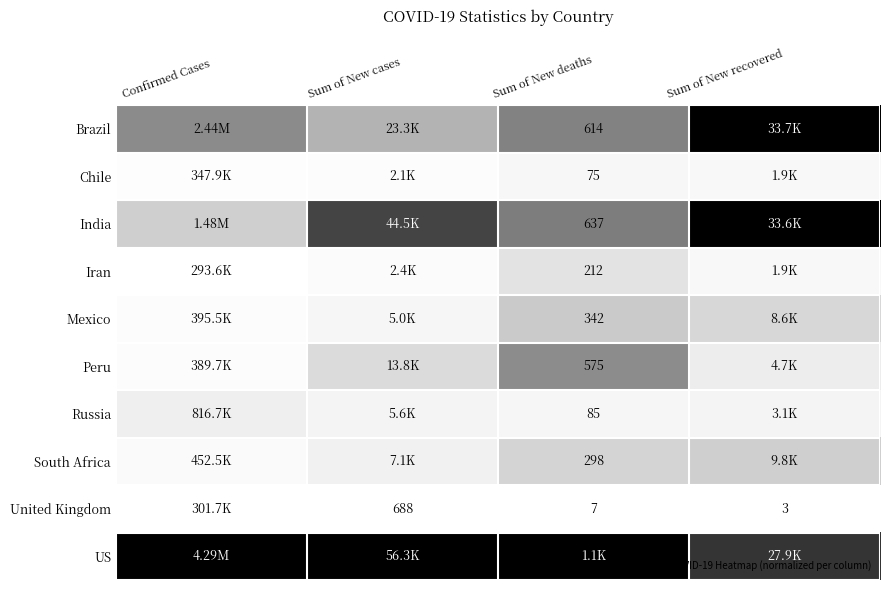

At which label is US closest to 0?

Sum of New recovered